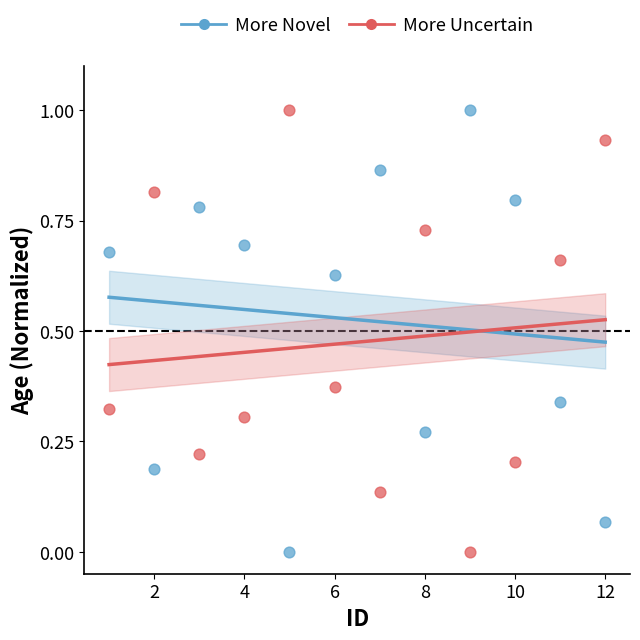

Across all data points, what is the range of X values (max minus min)?

11.0